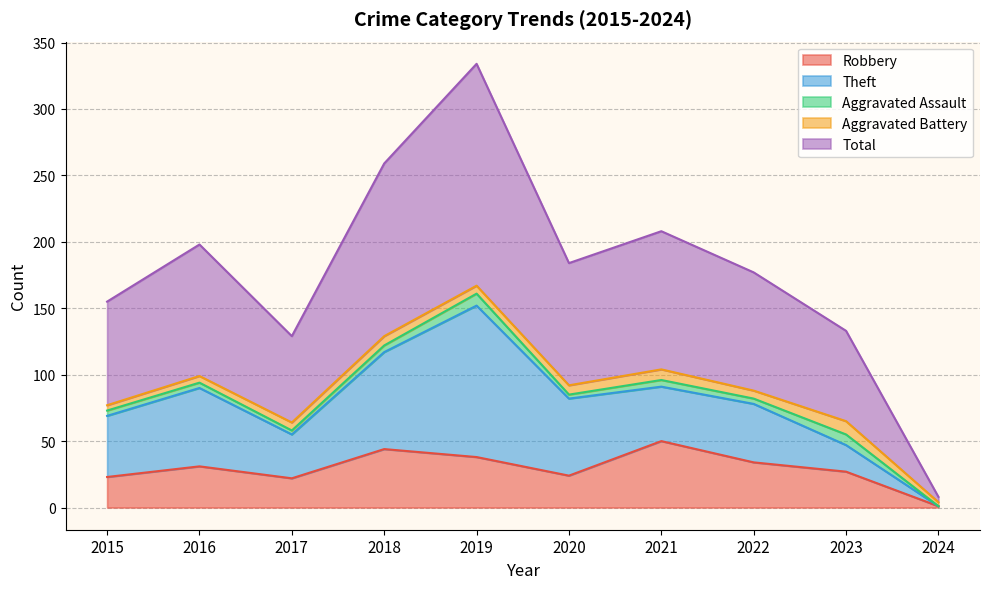

What is the spread (max minus min) of values at 2024?

4